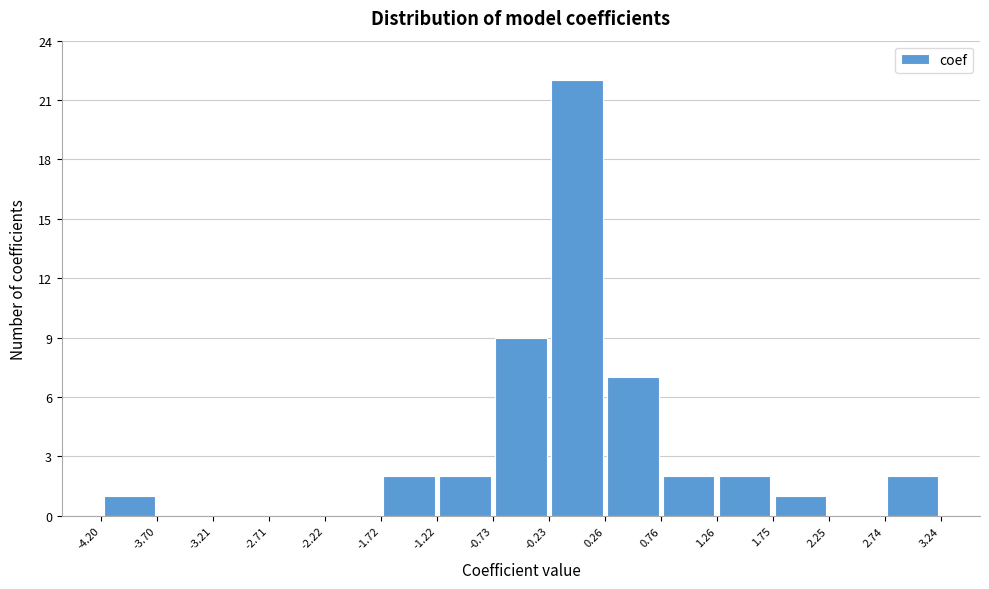

Over which range of the x-axis is the bar tallest?

-0.23 to 0.26